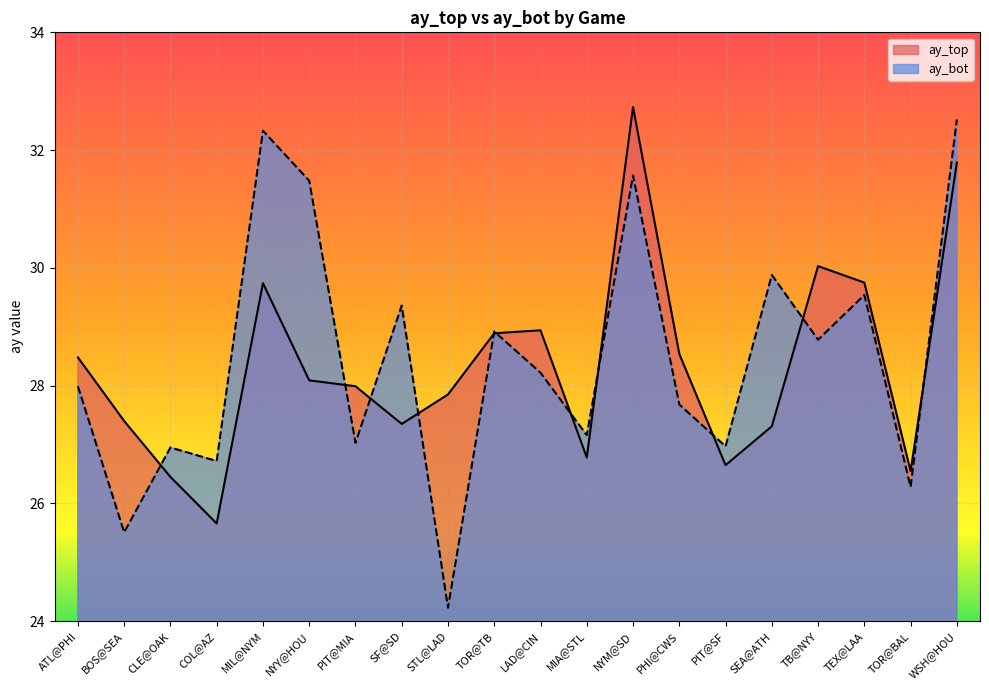

How many intersections are there between ay_top and ay_bot?

11